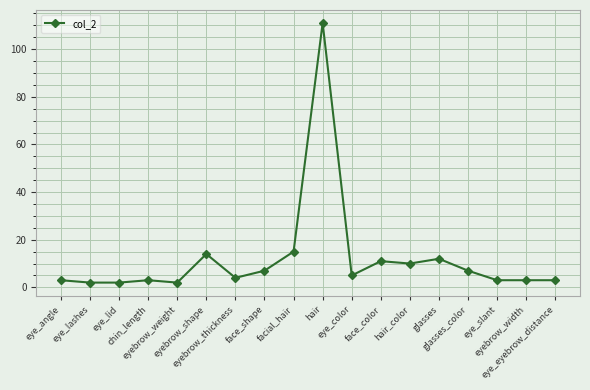

What is the change in value from eye_lashes to glasses?

+10